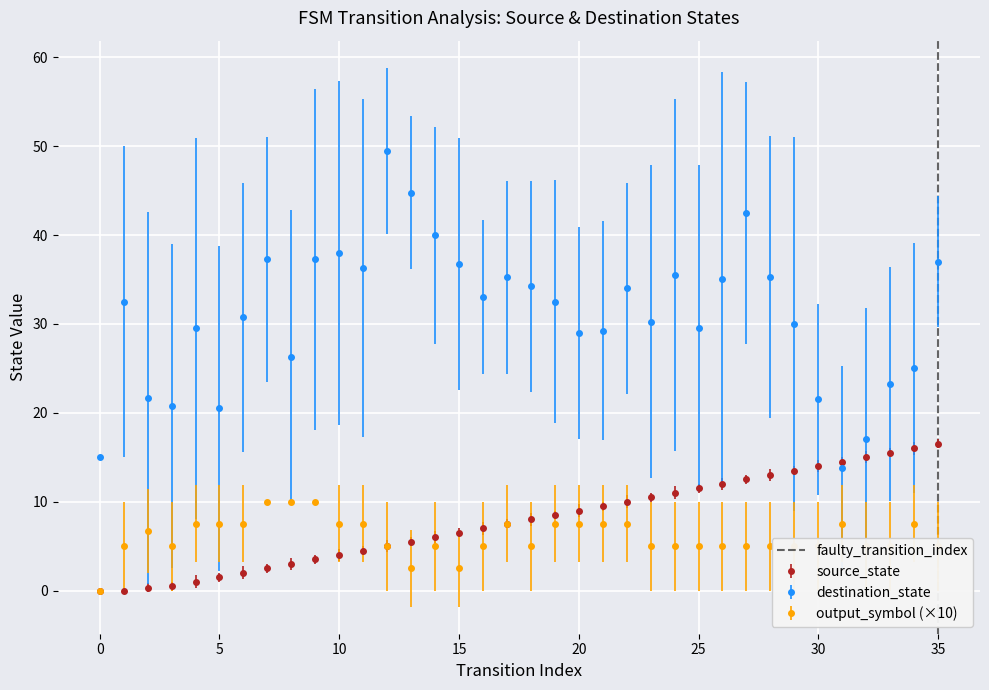

The output_symbol (×10) series shows 0.0 at 0. True or false?

True